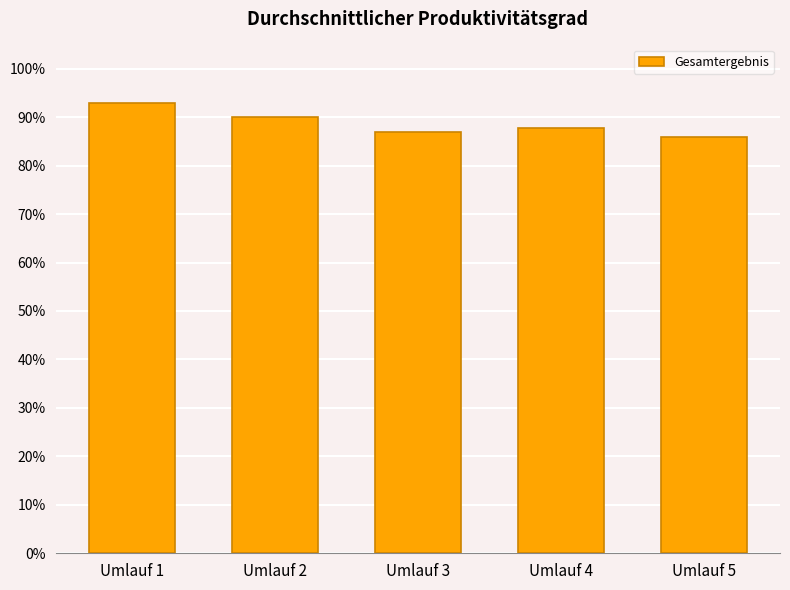

Reading left to right, list all the values displayed in this chart.

Umlauf 1=0.9	Umlauf 2=0.9	Umlauf 3=0.9	Umlauf 4=0.9	Umlauf 5=0.9